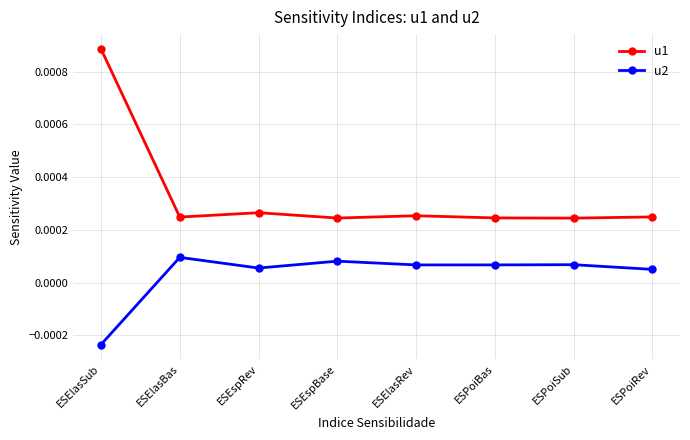

Which category has the highest value in the u1 series?

ESElasSub